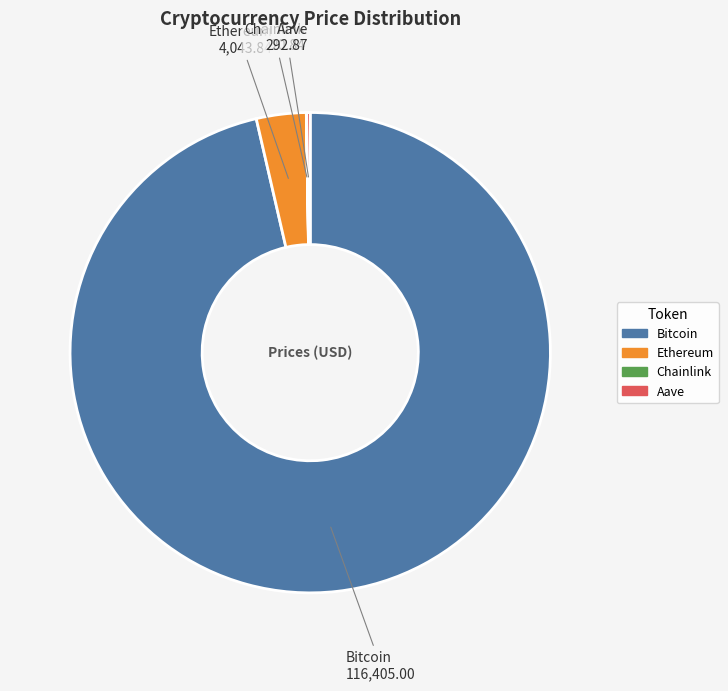

Which category has the biggest portion of the pie?

Bitcoin